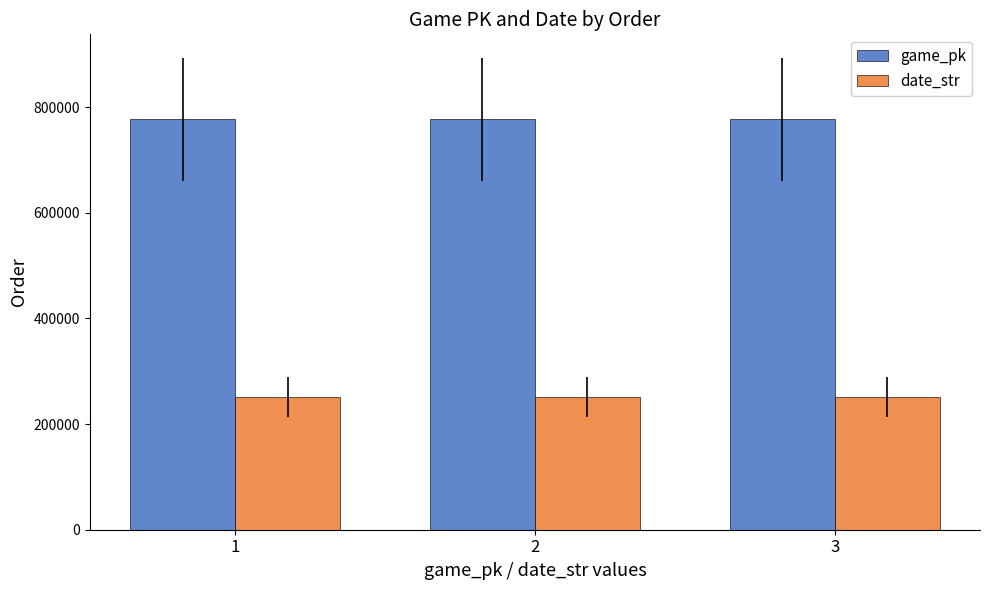

How many groups of bars are there?

3